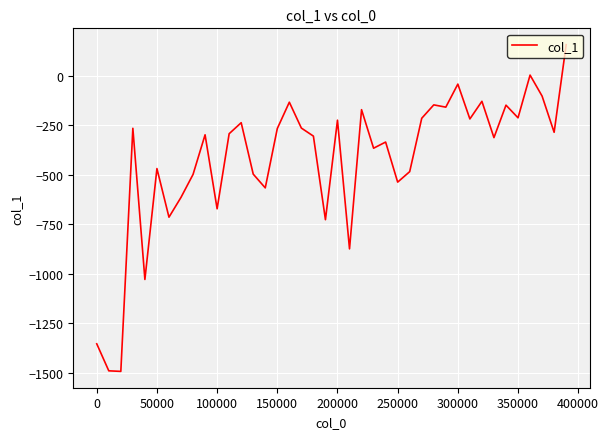

What is the maximum value shown in the chart?

155.8